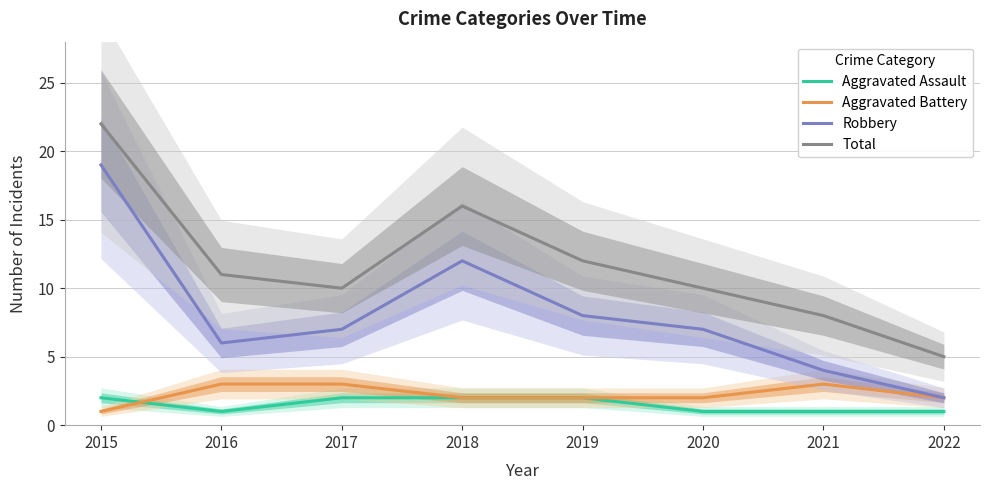

The Robbery series shows 6 at 2016. True or false?

True